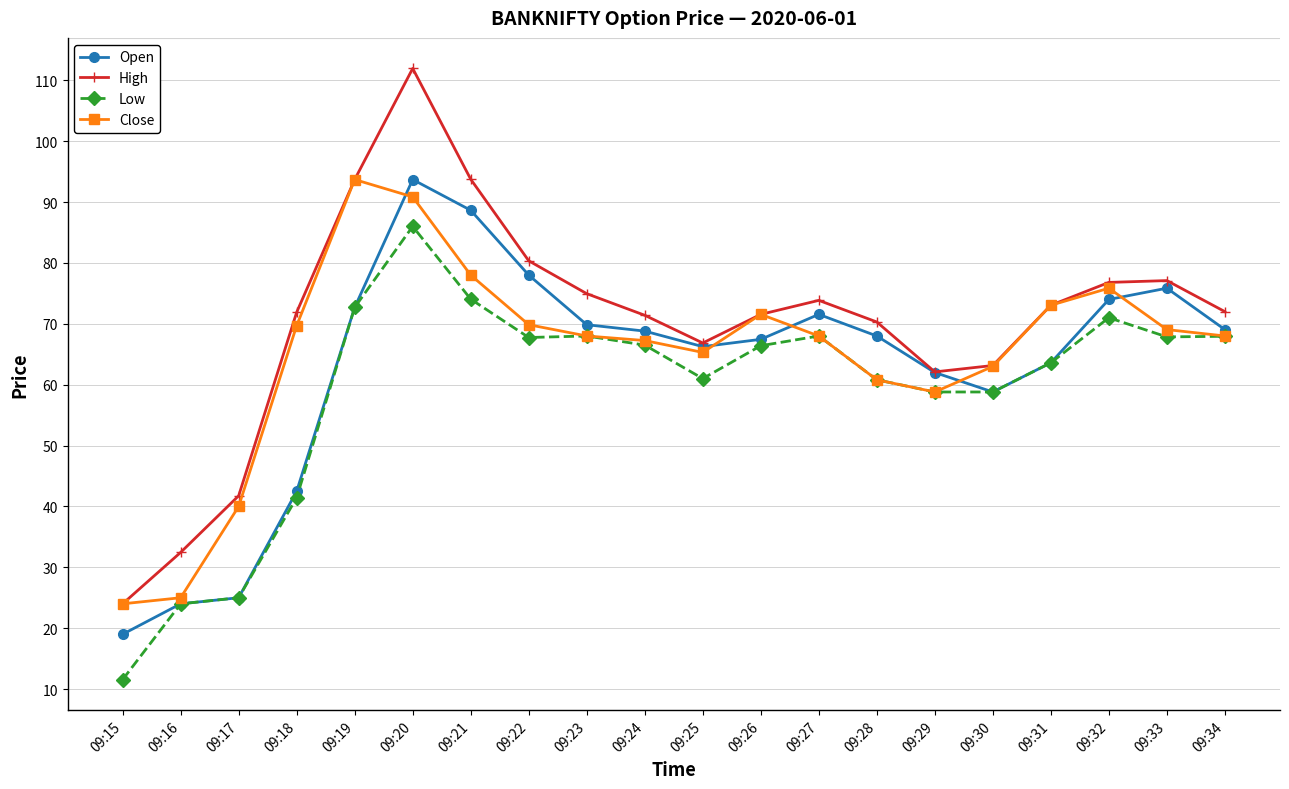

Is it true that High equals 39.1 at 09:19?

False